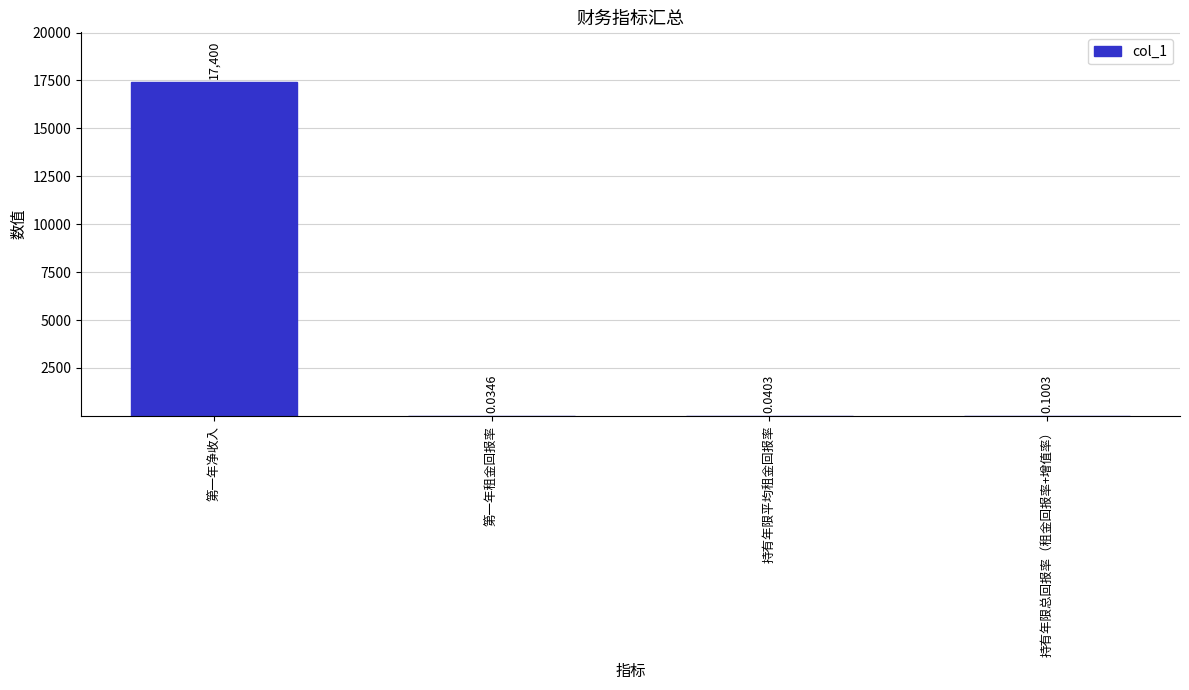

Are the bars grouped side by side (vs. stacked)?

No